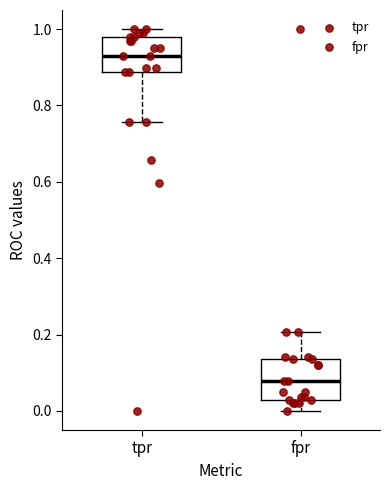

Which box's median line is the lowest?

fpr